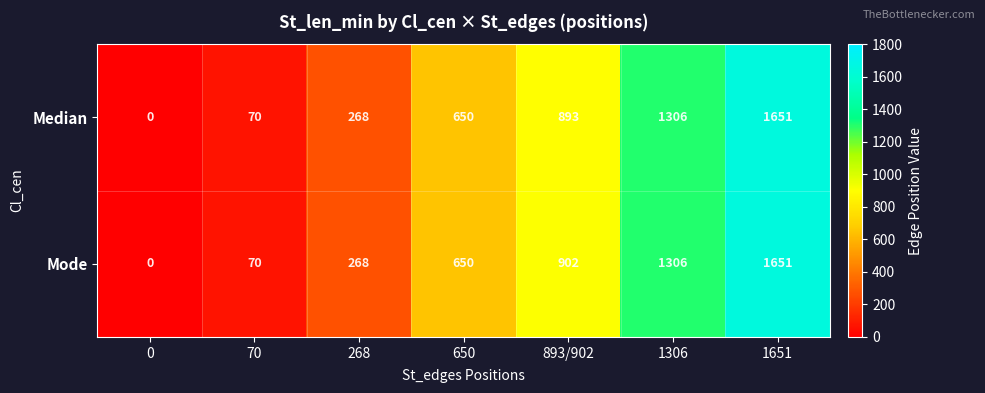

Which series has the largest total across all categories?

Mode